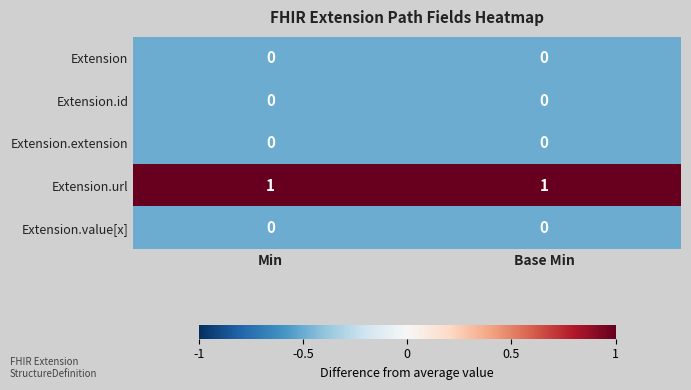

The value of Extension.url at Base Min is 0. True or false?

False